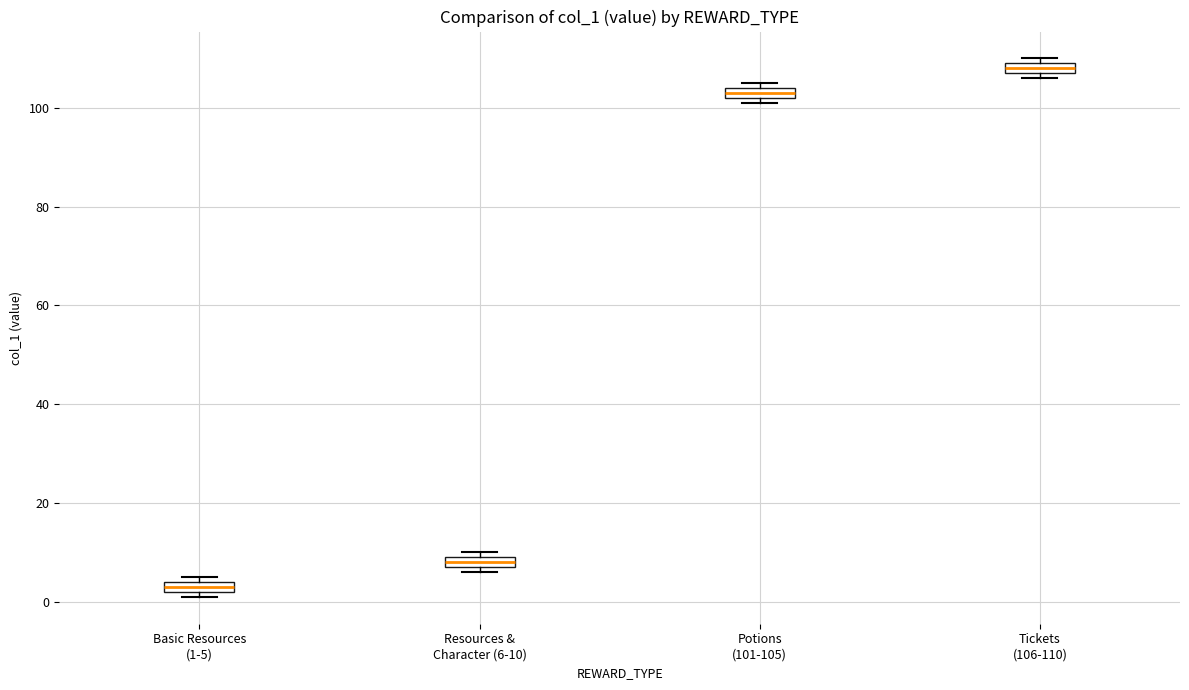

Which box's median line is the lowest?

Basic Resources (1-5)